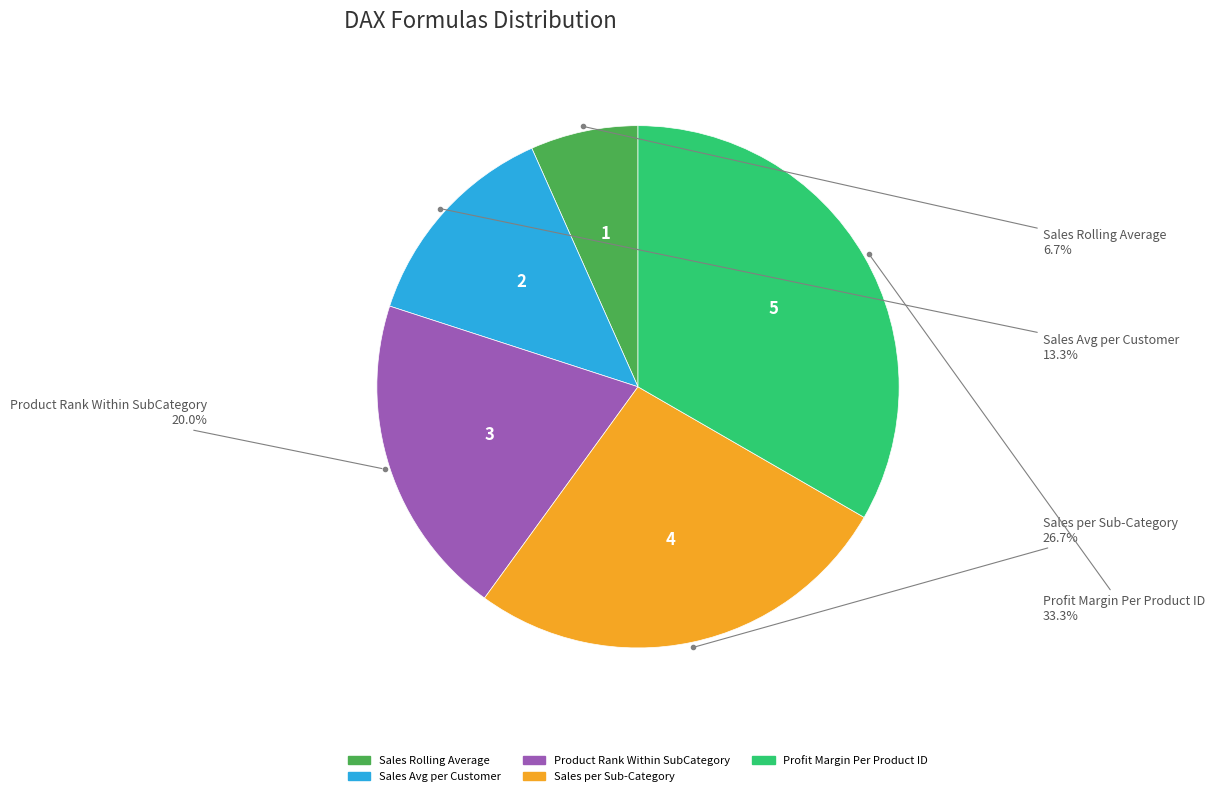

Which category has the biggest portion of the pie?

Profit Margin Per Product ID